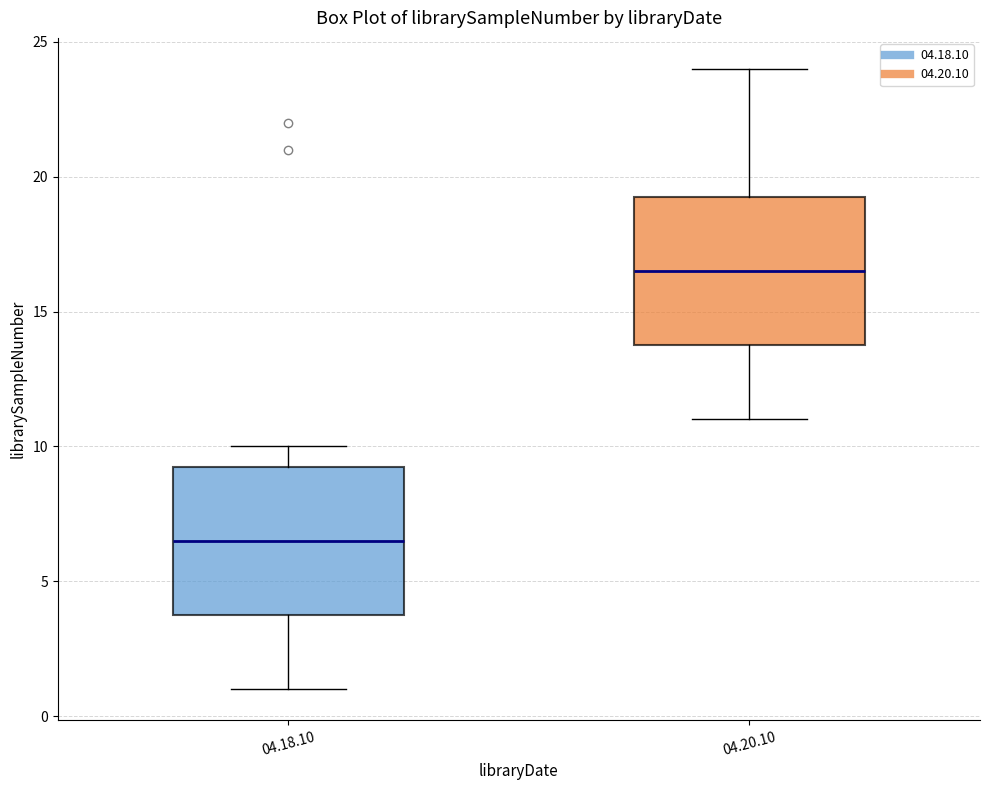

Reading left to right, read every box against the y-axis: the position of its median line, the range the box covers, and the ends of its whiskers. The values are not printed on the chart, so give them approximately, as read against the axis.

04.18.10: median 6.5, box 4.0 to 9.5, whiskers 1.0 to 10.0
04.20.10: median 16.5, box 14.0 to 19.5, whiskers 11.0 to 24.0